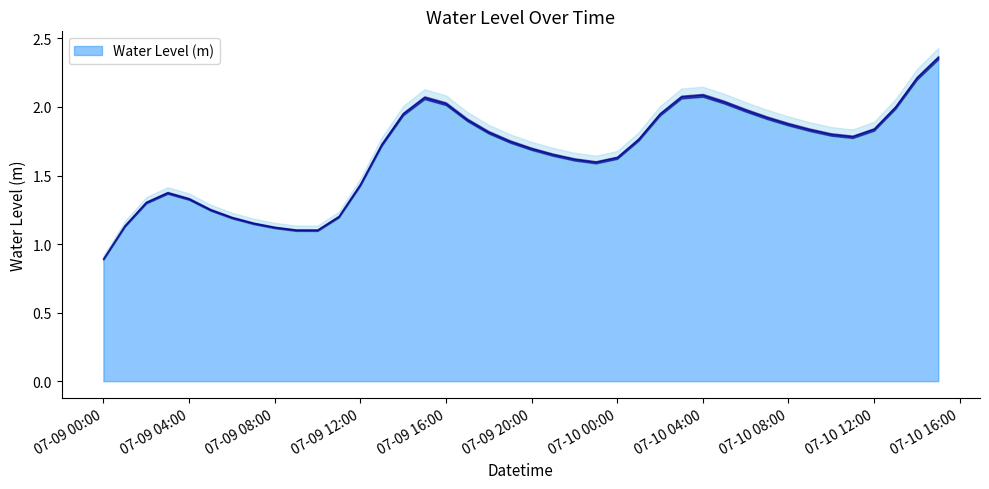

What is the sum of all values?

66.5